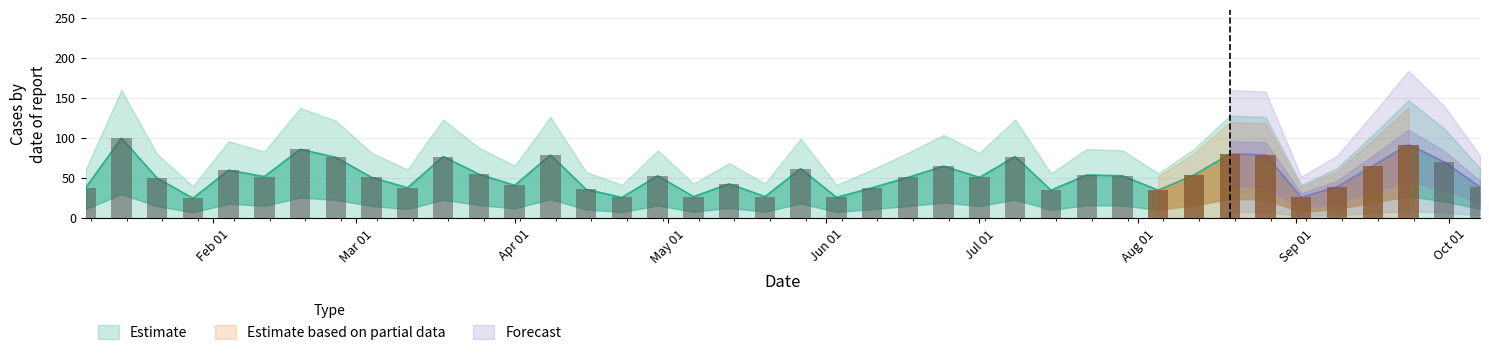

What is the sum of the values at 2018-01-28 and 2018-05-13?

68